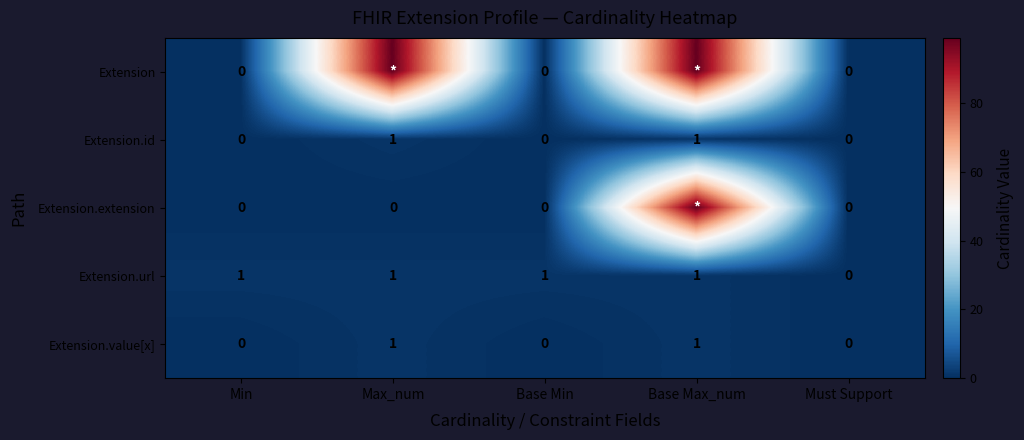

The value of Extension.url at Min is 0. True or false?

False